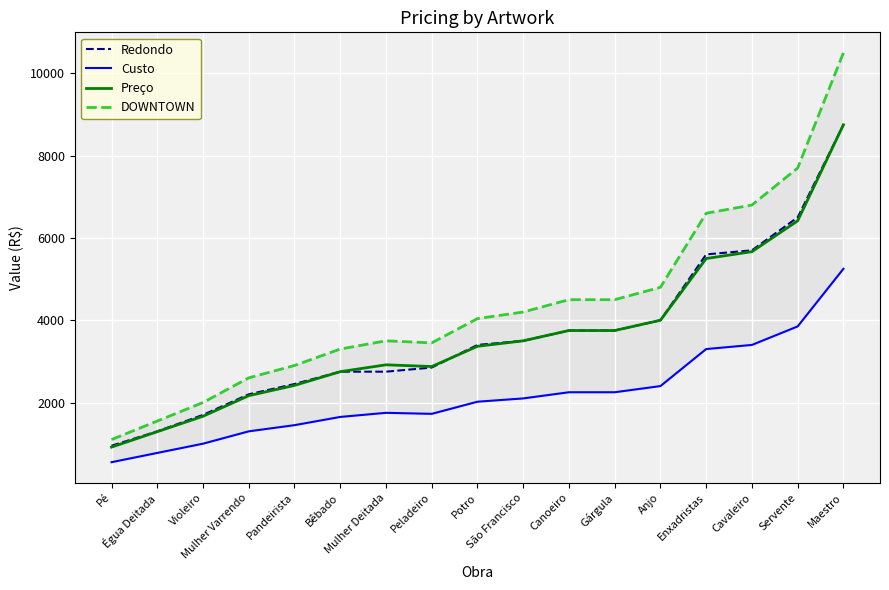

True or false: DOWNTOWN has more than 0 points higher than both neighbors.

True